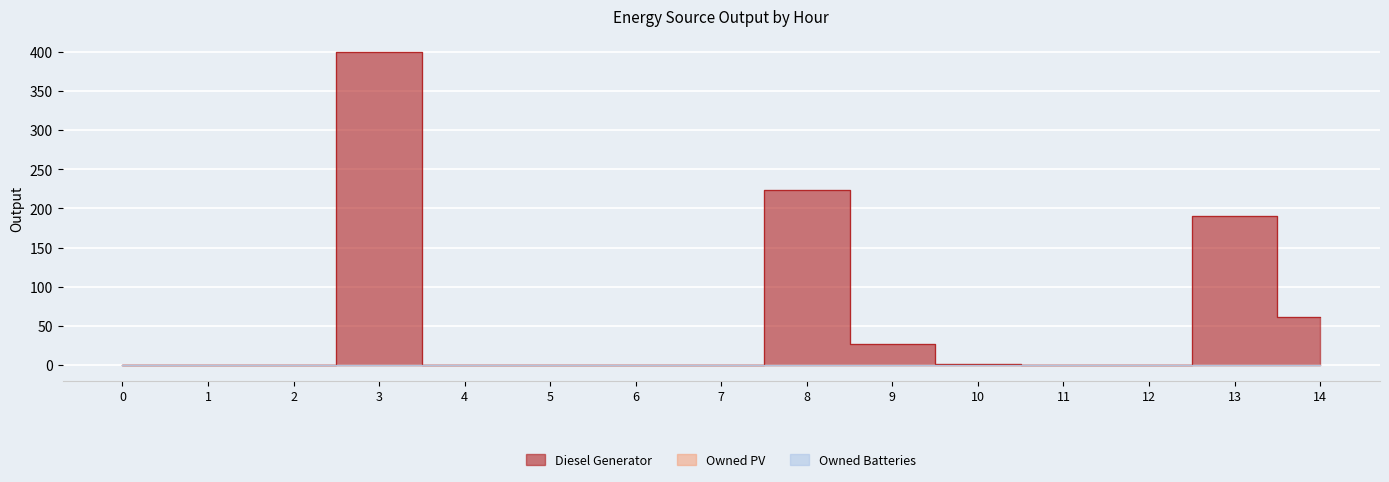

The Diesel Generator series shows 27 at 9. True or false?

True